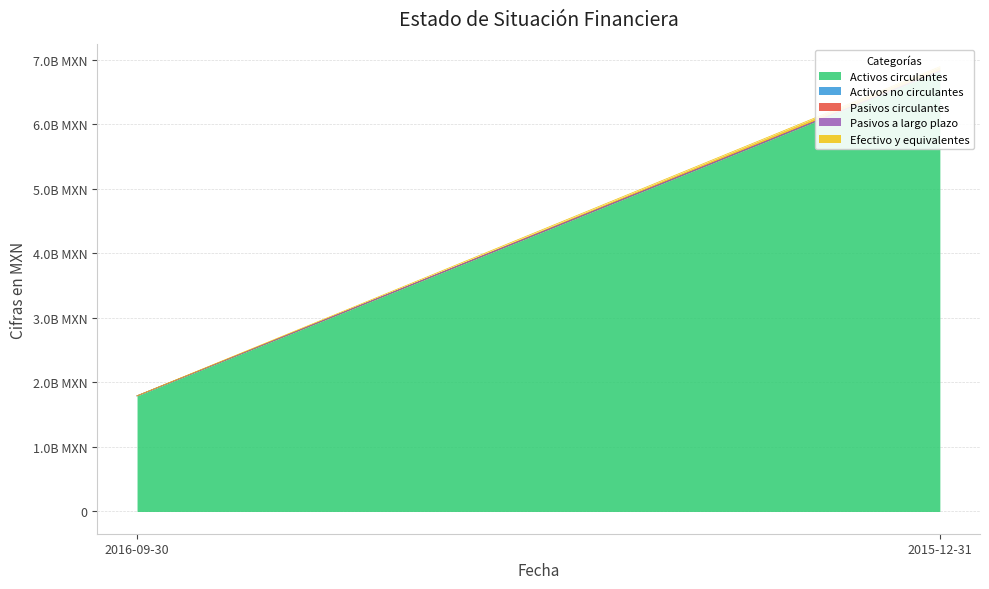

What are all the series names shown in the legend?

Activos circulantes, Activos no circulantes, Pasivos circulantes, Pasivos a largo plazo, Efectivo y equivalentes